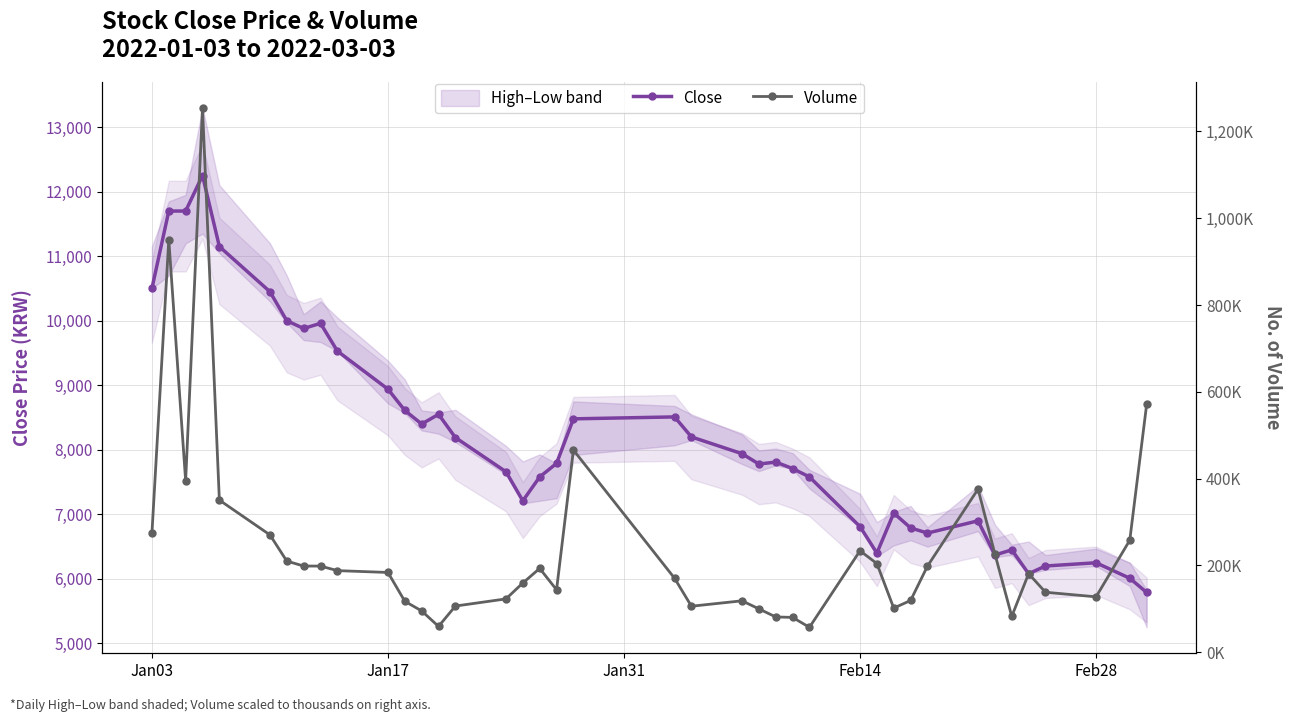

Reading right to left, list all the values displayed in this chart.

Close: 5790	6010	6250	6200	6080	6450	6370	6900	6710	6790	7020	6400	6810	7580	7710	7810	7780	7940	8200	8510	8480	7790	7580	7210	7660	8190	8550	8400	8610	8940	9530	9960	9880	10000	10450	11150	12250	11700	11700	10500
Volume: 570837	258078	127632	138178	181050	82607	226526	375845	198397	119241	101702	204268	233731	57418	80212	81314	99915	118474	105976	170426	465861	143861	193132	159533	122887	106398	59516	95129	117374	183788	188003	198540	198555	210022	270372	350529	1254579	394888	950537	273966